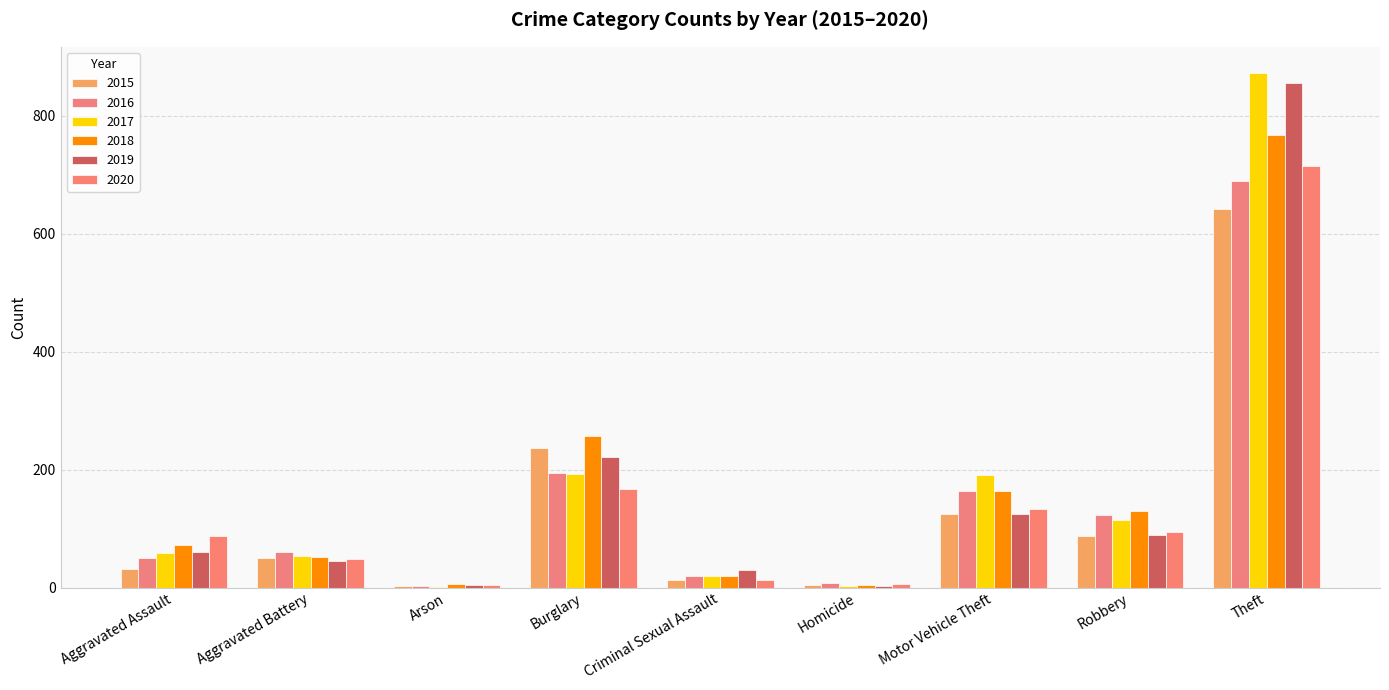

How many groups of bars are there?

9